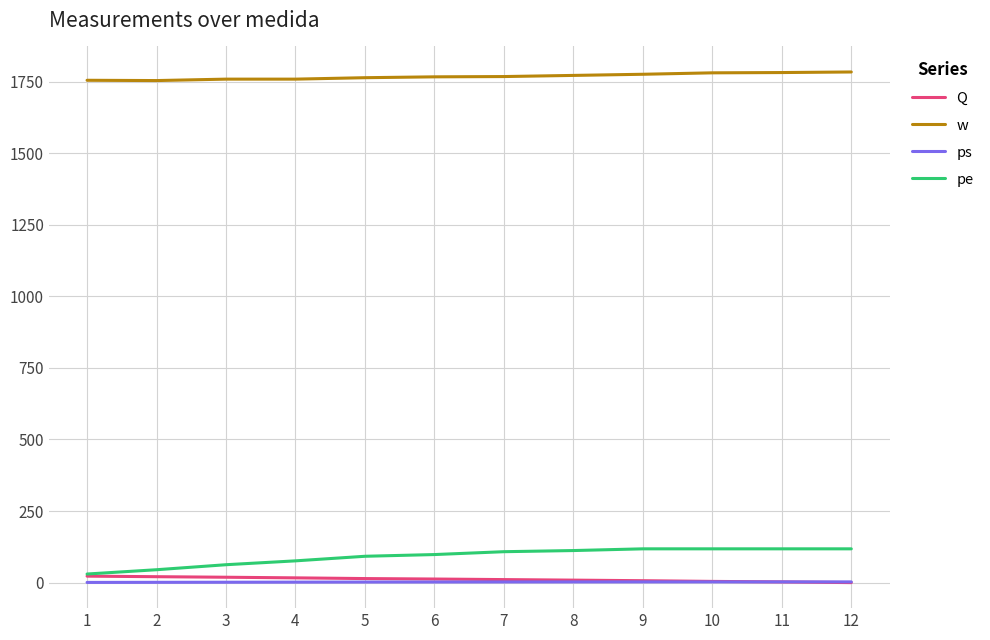

Which series has the largest total across all categories?

w